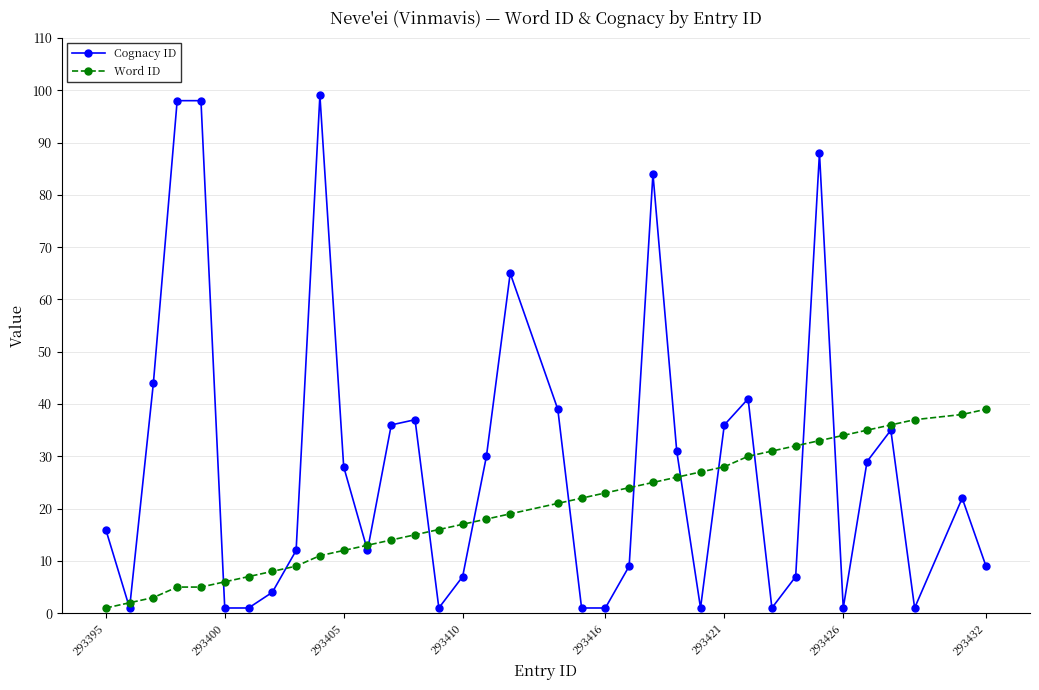

What is the highest value of the Cognacy ID series?

99